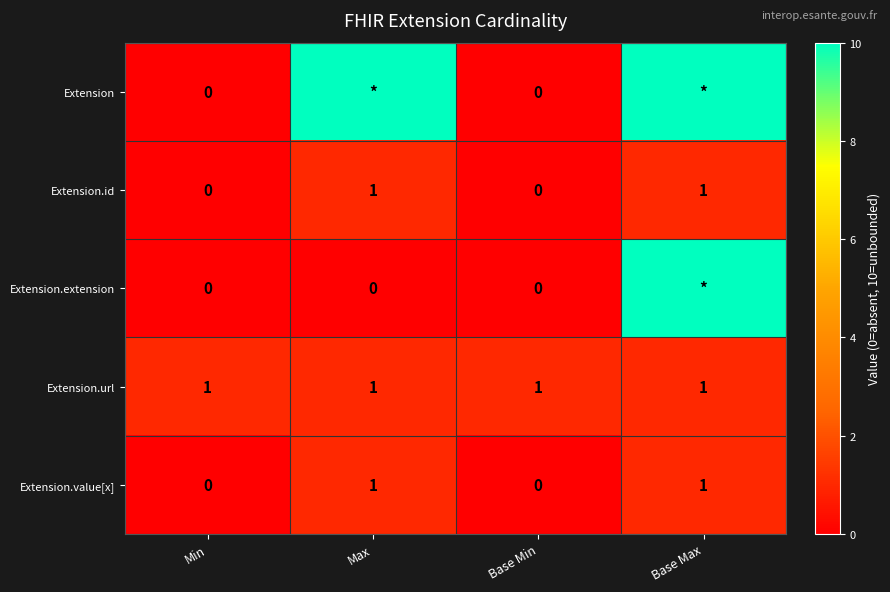

The Extension.id series shows 1 at Max. True or false?

True